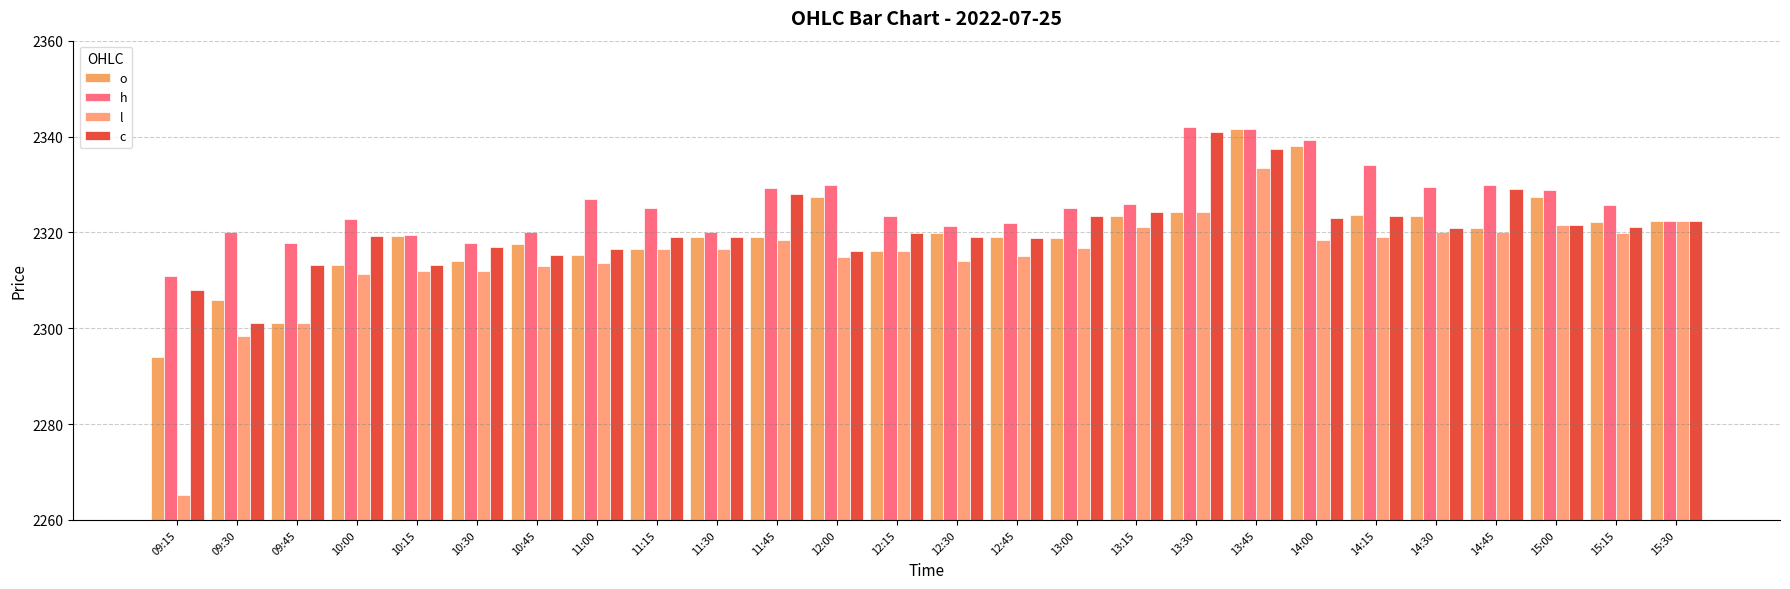

True or false: l has a value of 2324.3 at 13:30.

True